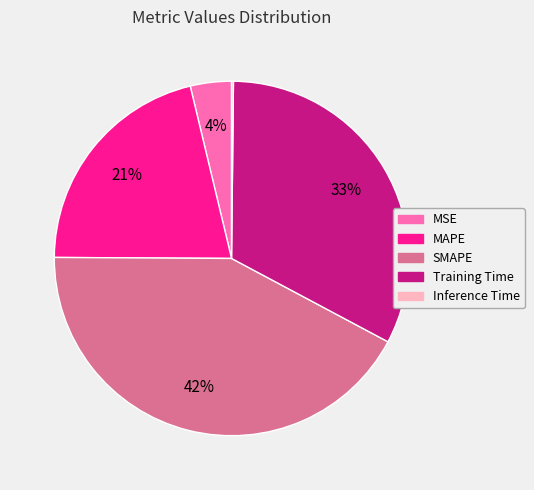

The MSE slice represents 4% of the pie. True or false?

True